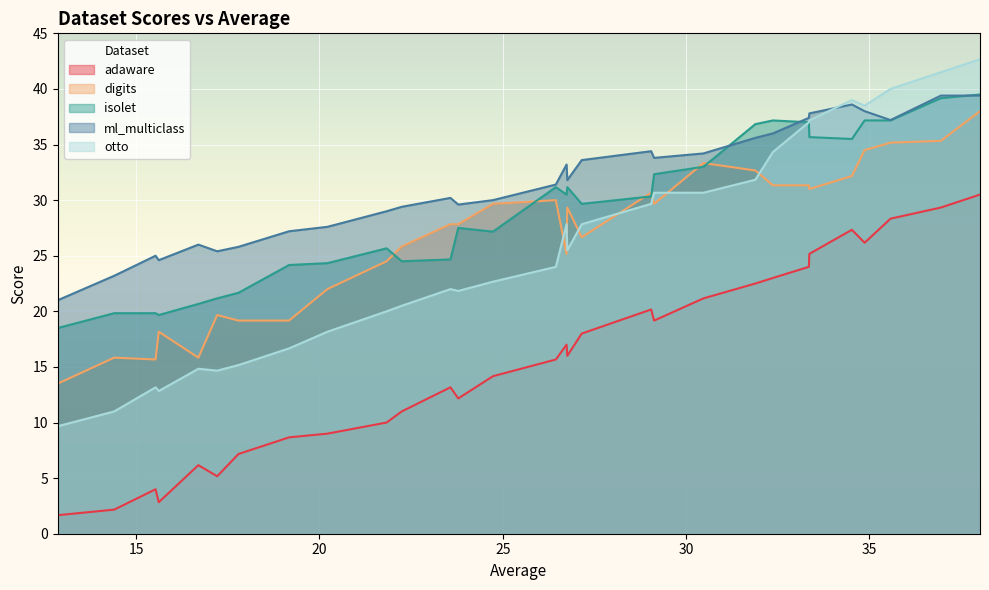

What is the total value across all series at 27.153333333333336?

135.8